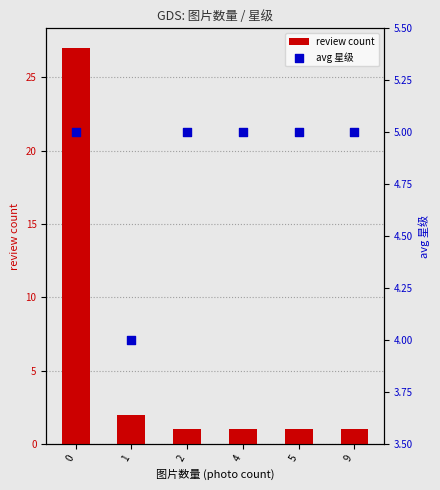

Which series contains the highest Y value?

review count